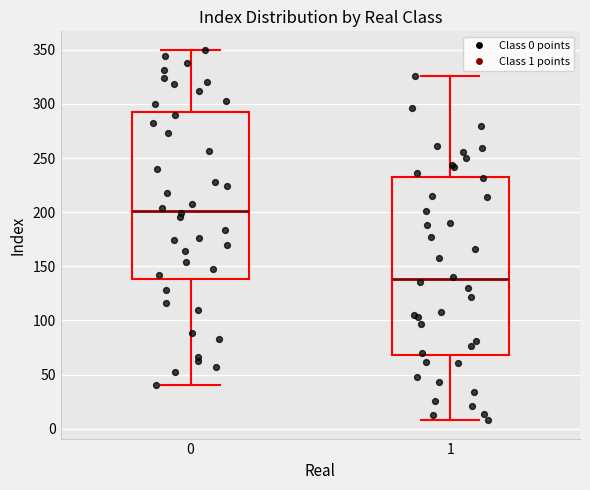

Where is the lower edge of the box at x = 1 on the y-axis? The values are not printed on the chart, so give them approximately, as read against the axis.

70